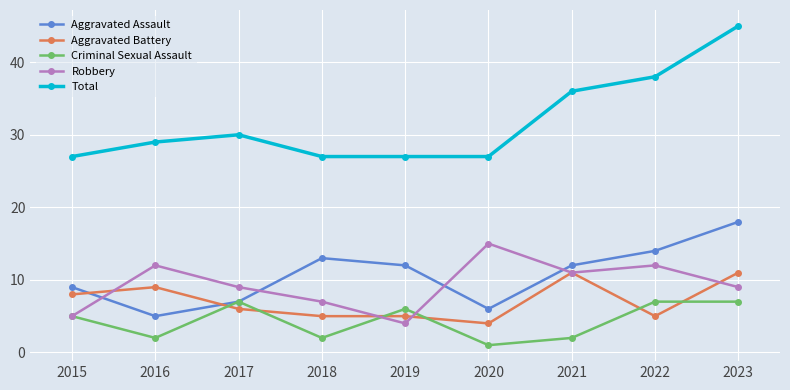

True or false: Robbery has a value of 2 at 2016.

False